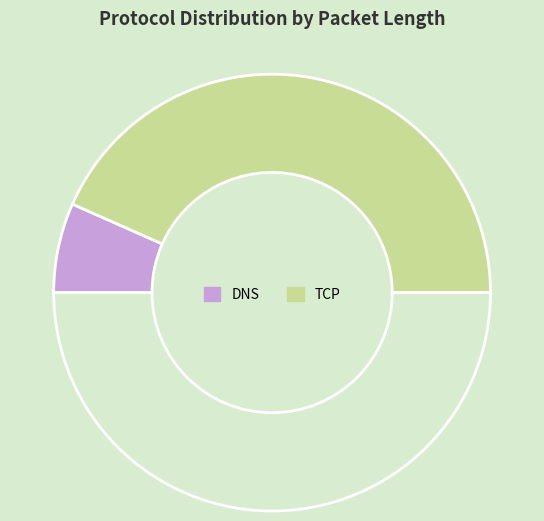

Is there a majority slice in this chart?

Yes